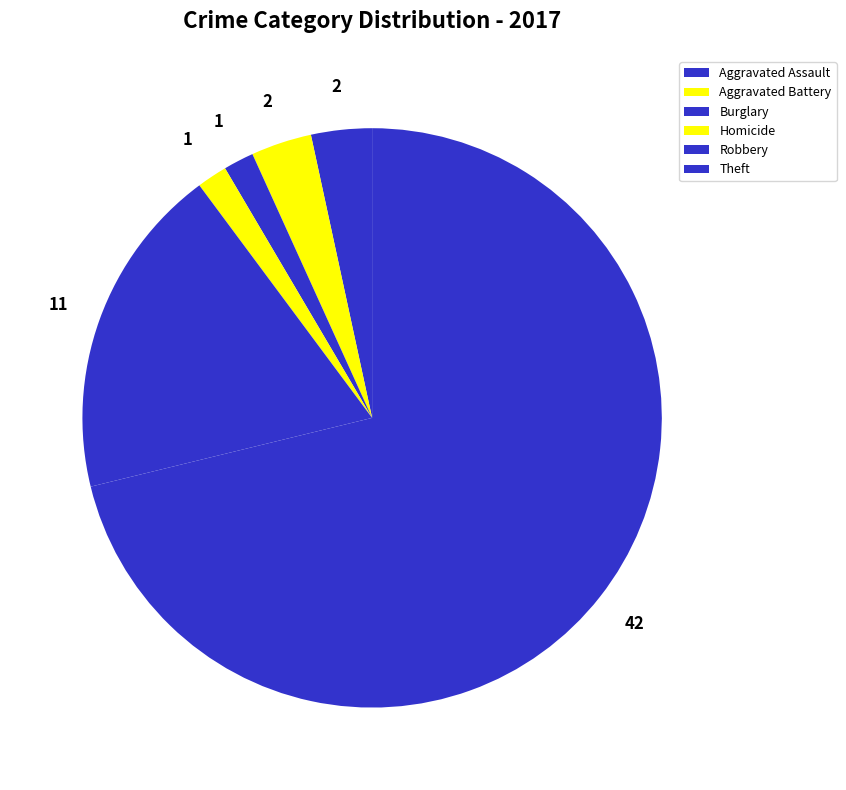

How many slices are in this pie chart?

6